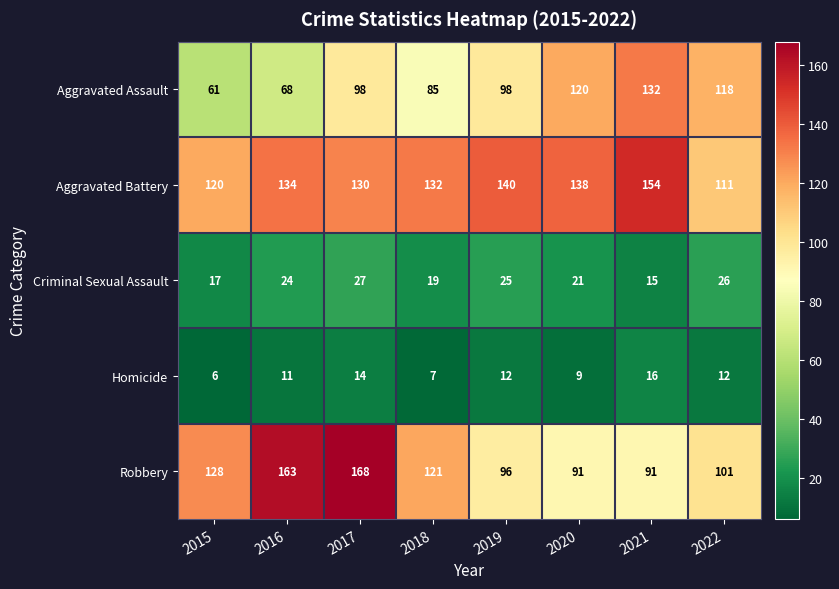

Rank the series by their maximum value, from lowest to highest.

Homicide, Criminal Sexual Assault, Aggravated Assault, Aggravated Battery, Robbery